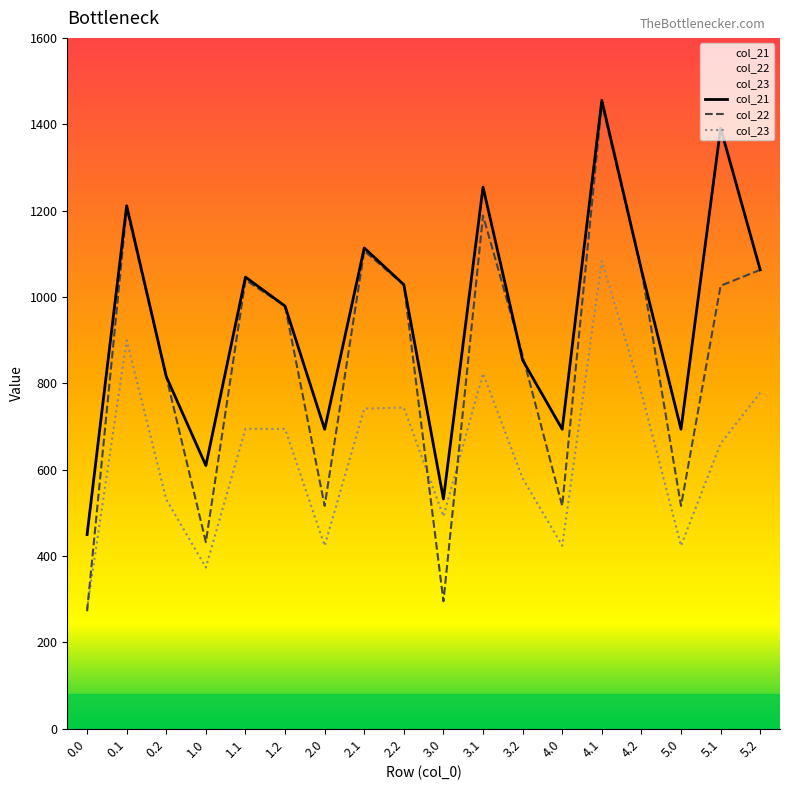

Is this an area chart (filled region under the line)?

No